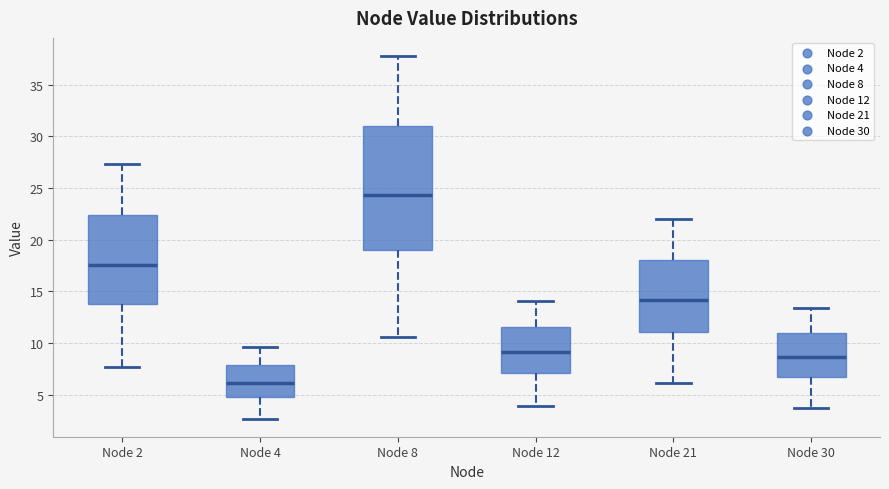

Reading left to right, transcribe this box plot: for each box, give where its median line is, the range the box spans, and where its two whiskers end, as read against the y-axis. The values are not printed on the chart, so give them approximately, as read against the axis.

Node 2: median 17.5, box 13.5 to 22.5, whiskers 7.5 to 27.5
Node 4: median 6.0, box 5.0 to 8.0, whiskers 2.5 to 9.5
Node 8: median 24.5, box 19.0 to 31.0, whiskers 10.5 to 38.0
Node 12: median 9.0, box 7.0 to 11.5, whiskers 4.0 to 14.0
Node 21: median 14.0, box 11.0 to 18.0, whiskers 6.0 to 22.0
Node 30: median 8.5, box 6.5 to 11.0, whiskers 3.5 to 13.5